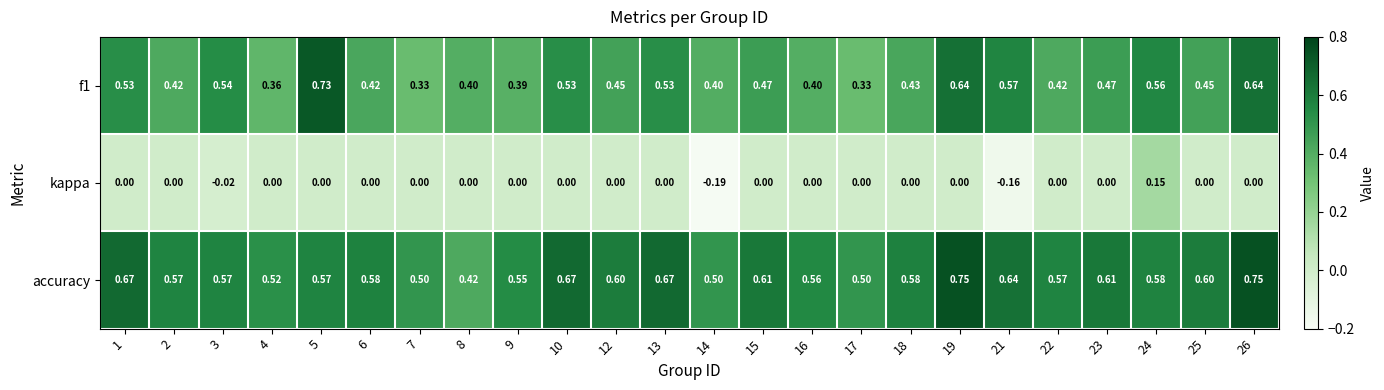

Which series changed the most between 3 and 14?

kappa